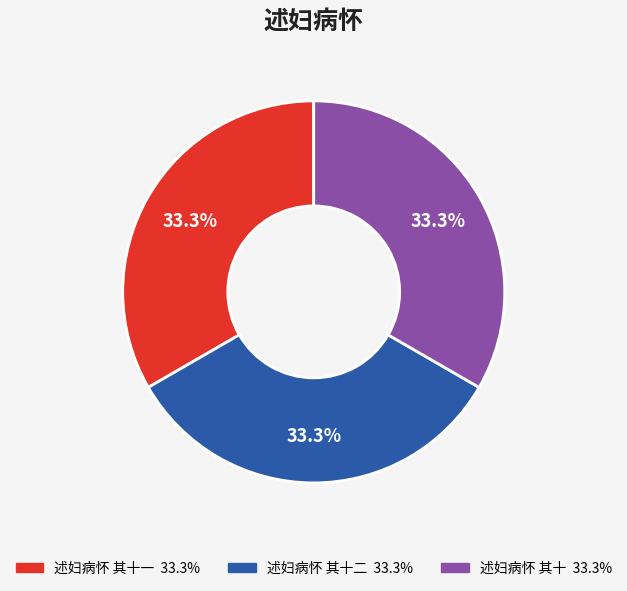

Does any single category account for the majority?

No